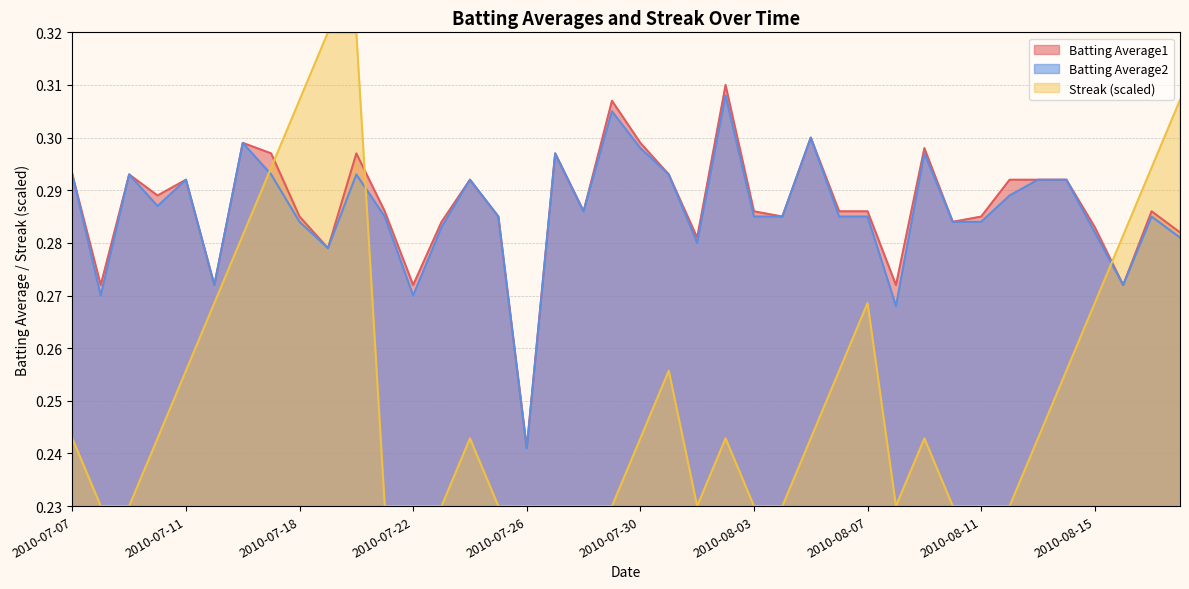

What value does the Streak series have at 2010-08-02?

0.2